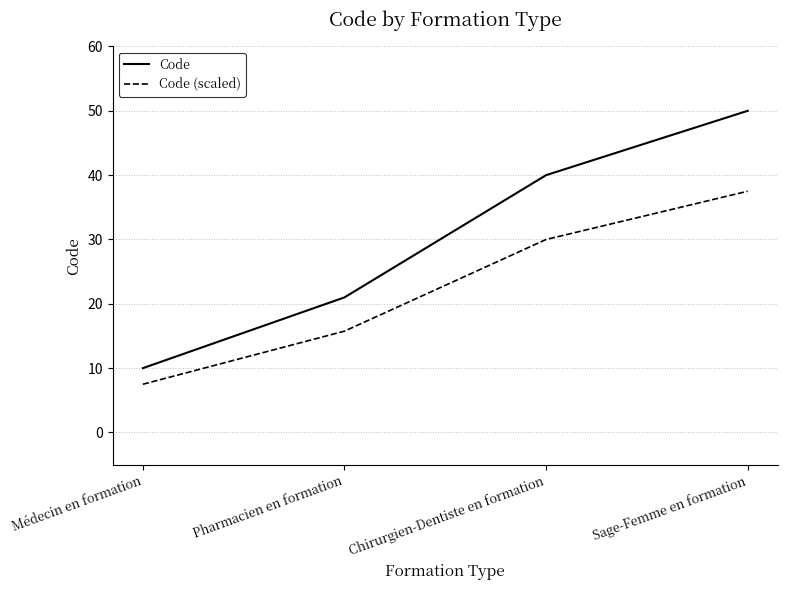

What is the difference between the highest and lowest values at Sage-Femme en formation?

12.5